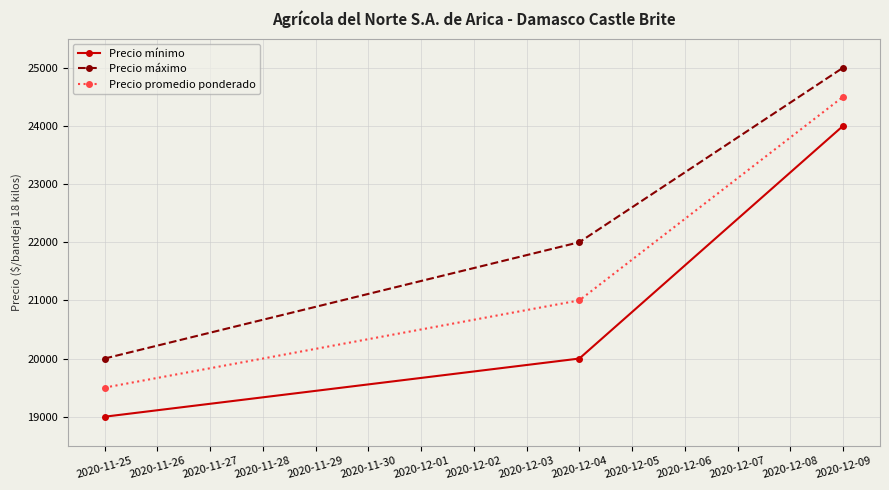

What is the minimum value shown in the chart?

19000